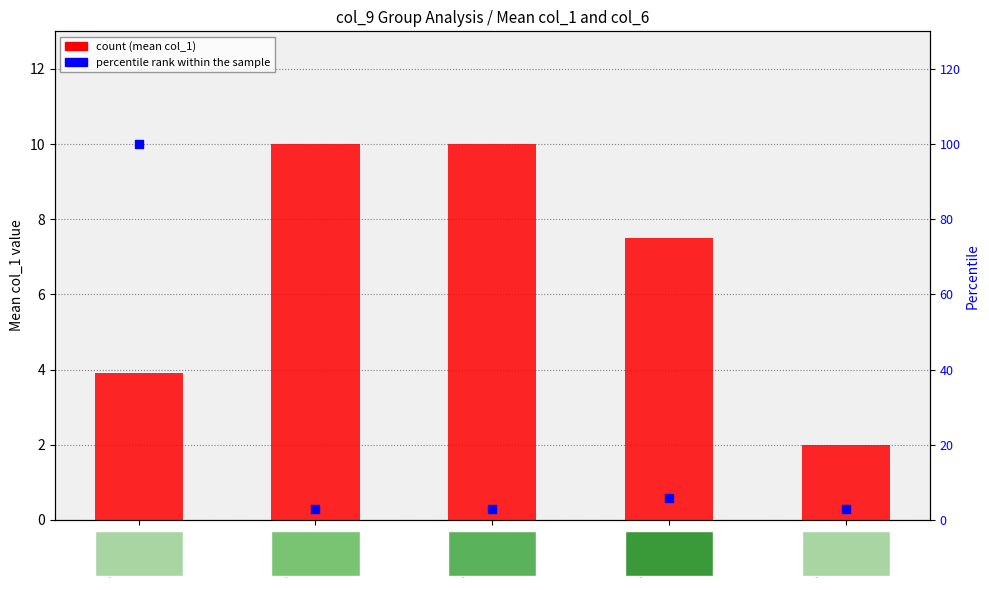

At which category is the sum across all series the highest?

col_9 = 1